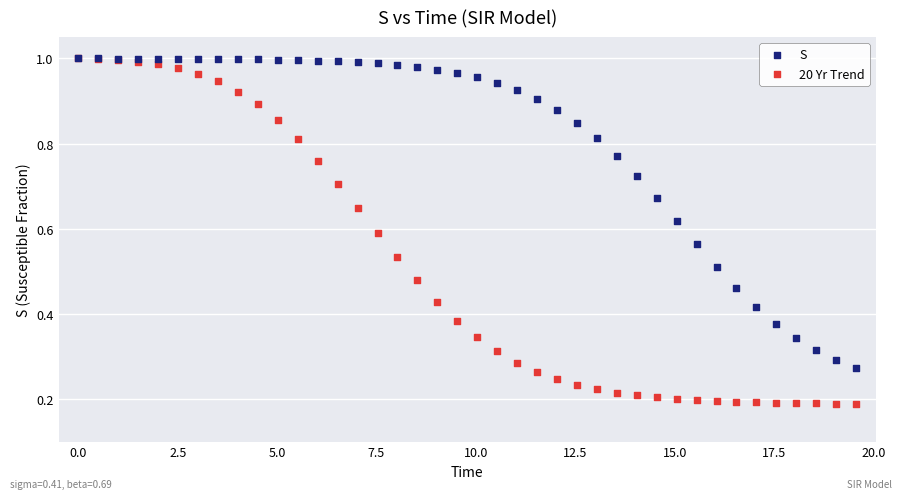

Which series contains the lowest Y value?

20 Yr Trend